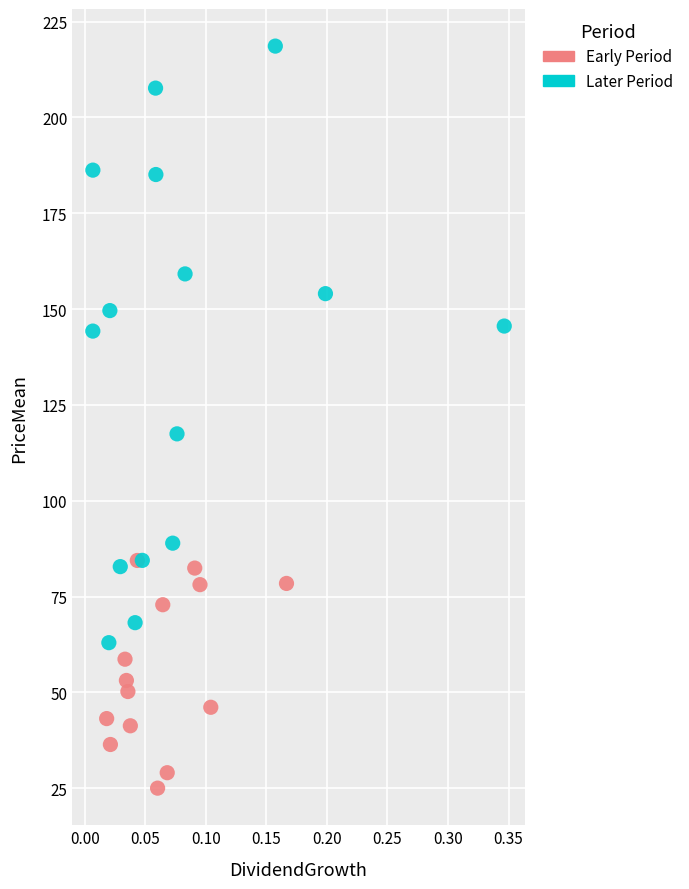

Which series reaches the maximum Y coordinate?

Later Period